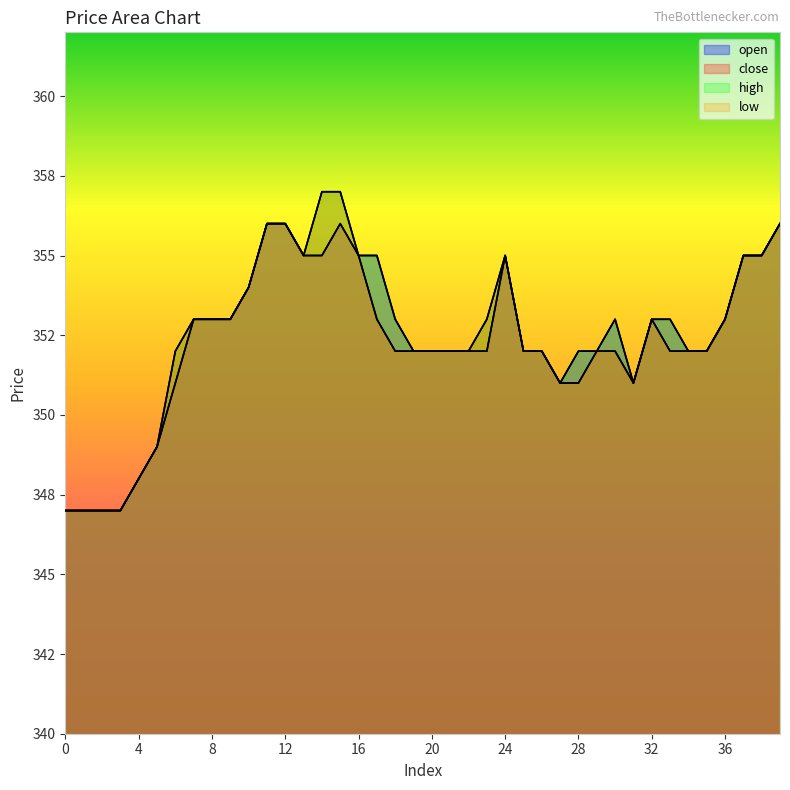

True or false: close and high intersect in this chart.

False